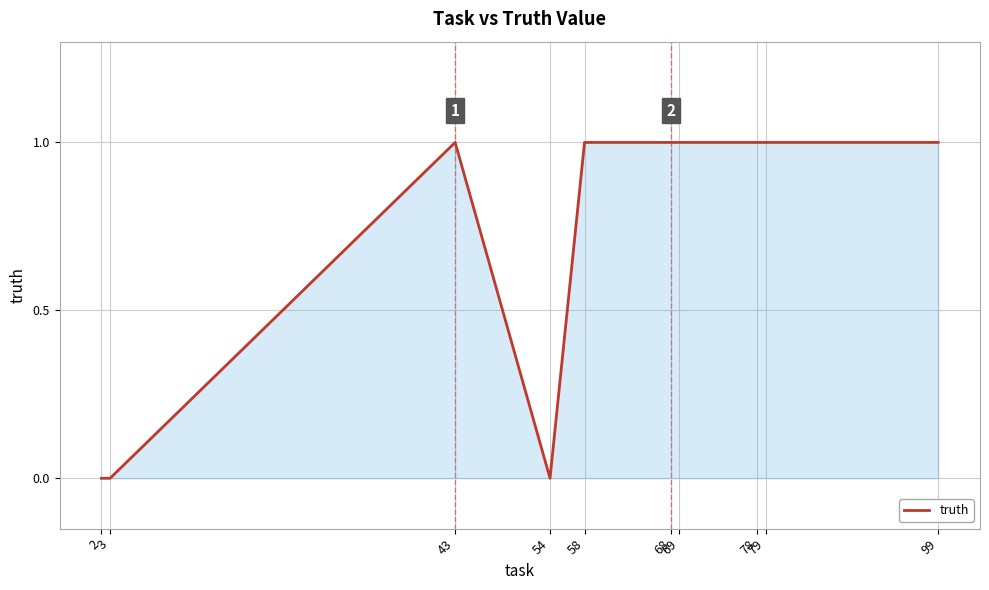

Reading left to right, list all the values displayed in this chart.

2=0	3=0	43=1	54=0	58=1	68=1	69=1	78=1	79=1	99=1